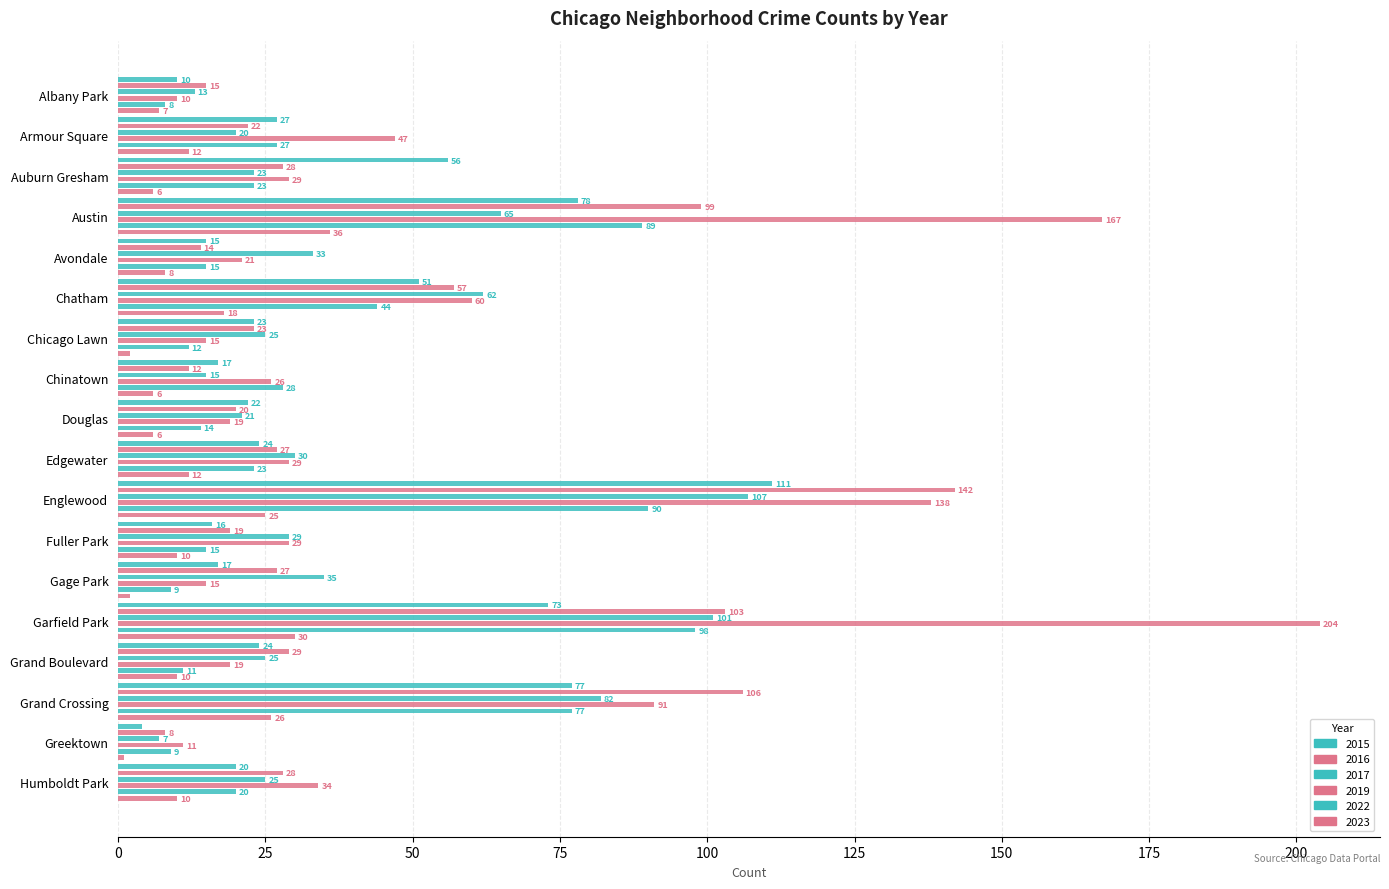

How many data points does each series have?

18